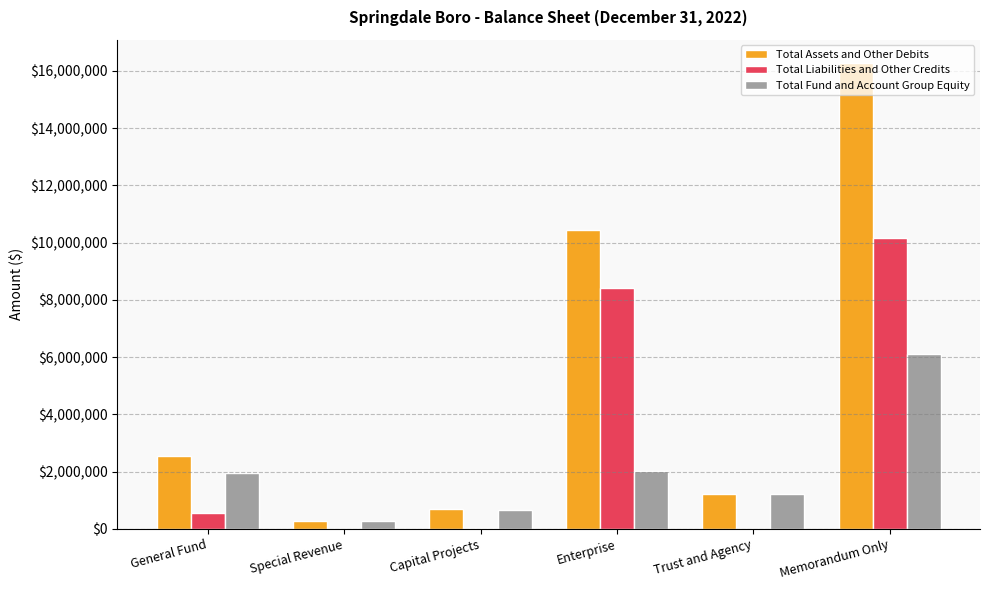

What is the sum of all Total Fund and Account Group Equity values?

12246434